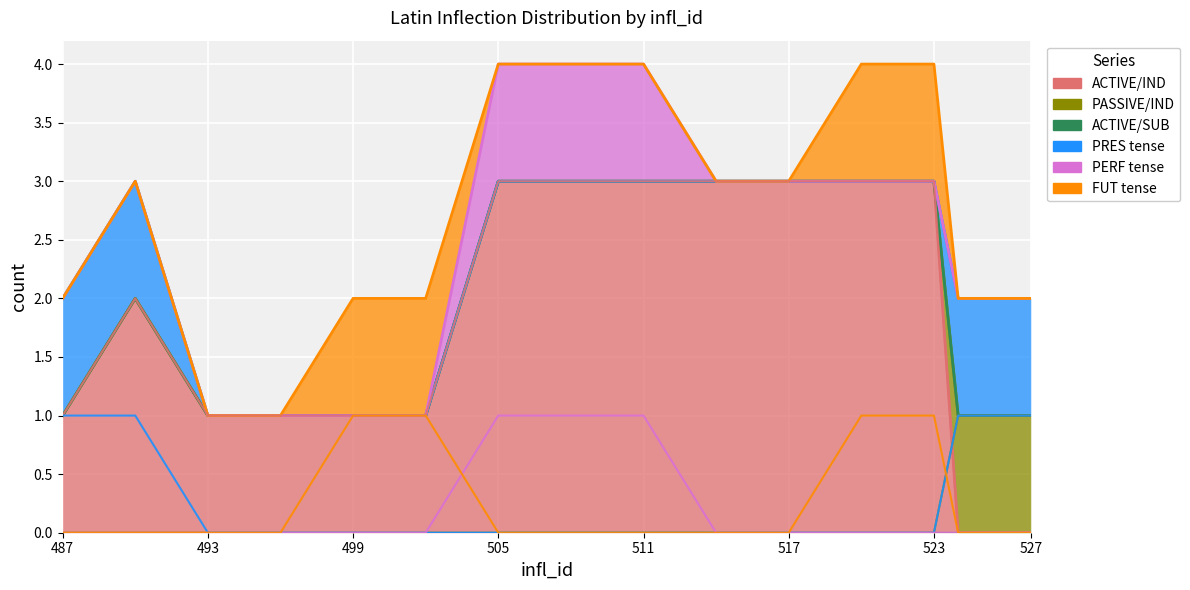

What is the maximum value shown in the chart?

3